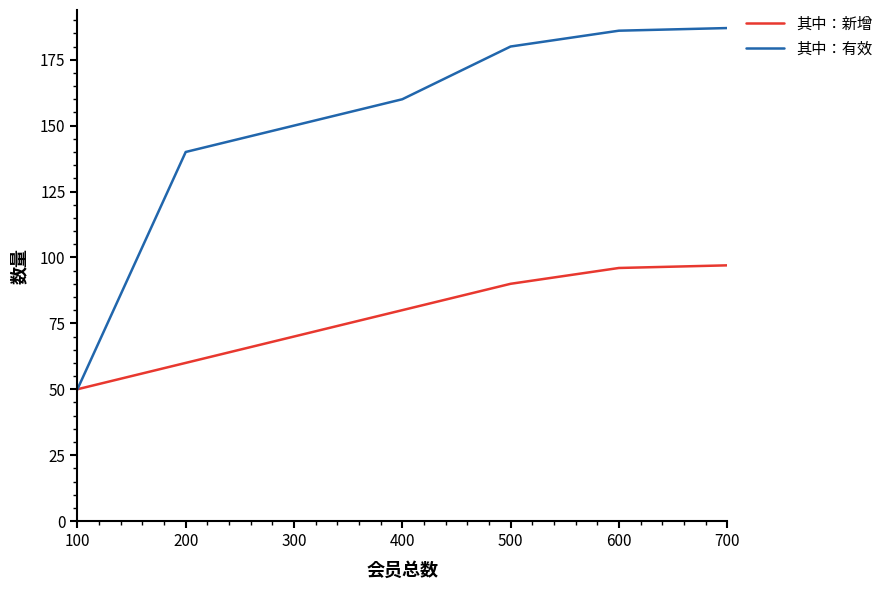

Rank the series at 400 from highest to lowest value.

其中：有效, 其中：新增